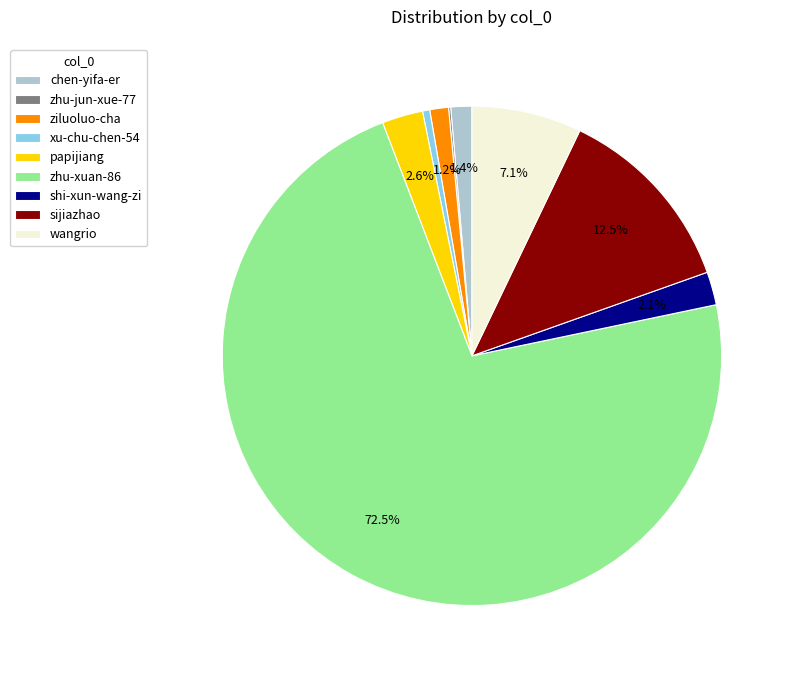

Is there a majority slice in this chart?

Yes